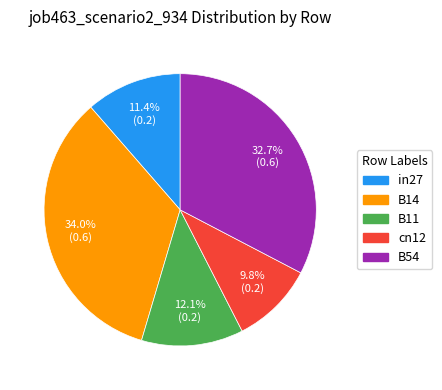

What portion of the pie excludes B14?

66.0%